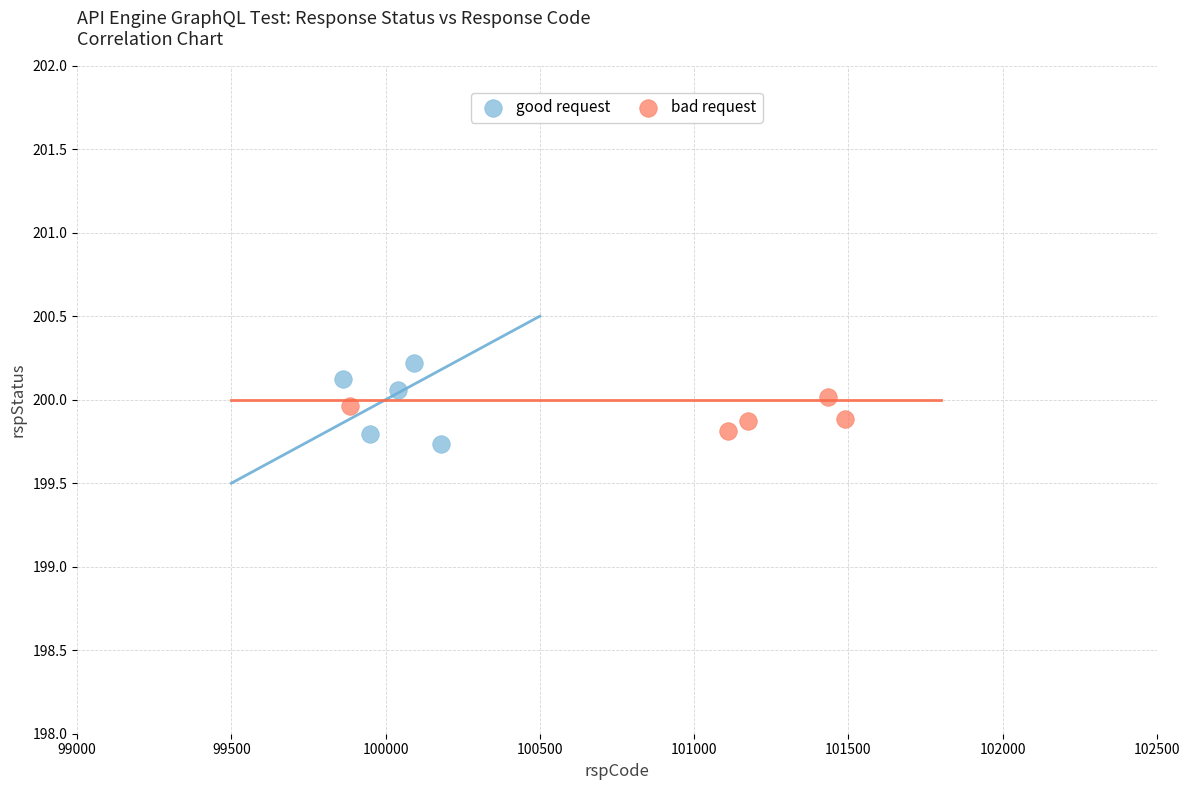

Which series has the largest Y range (max minus min)?

good request